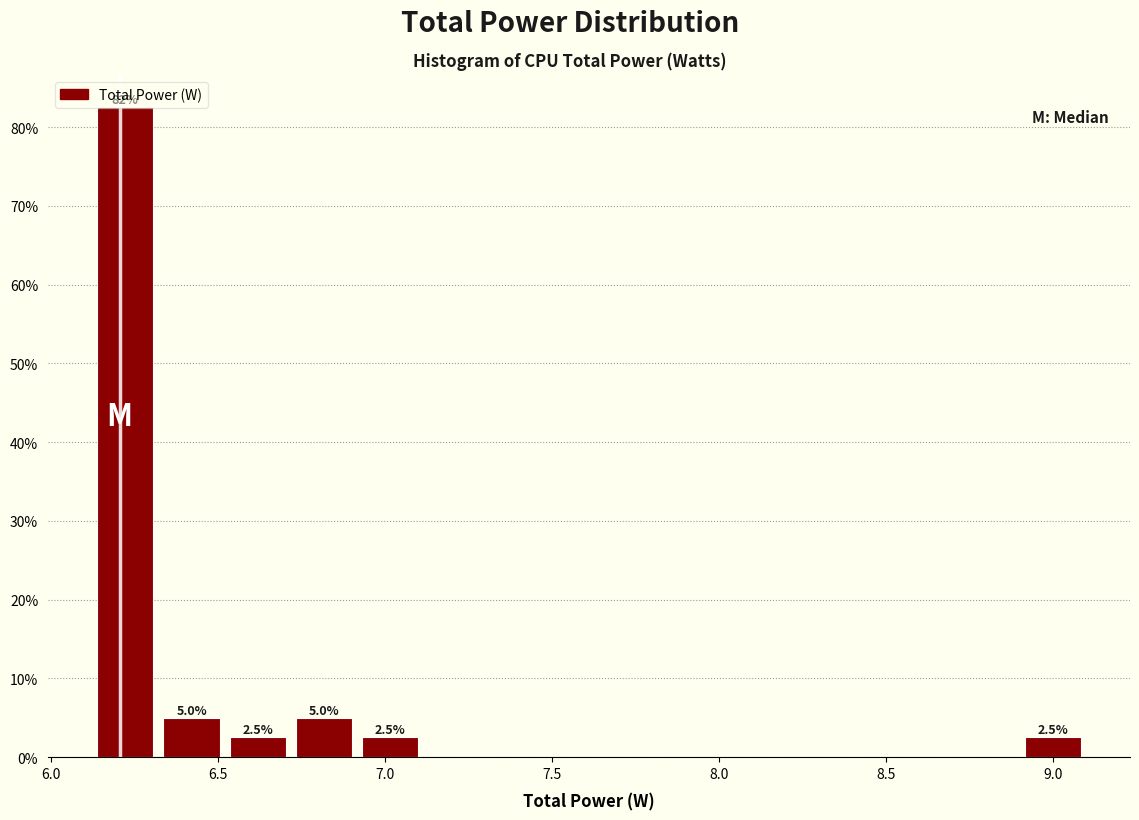

Around what value on the x-axis is the tallest bar? Give the approximate position of its centre, as read against the axis.

6.20